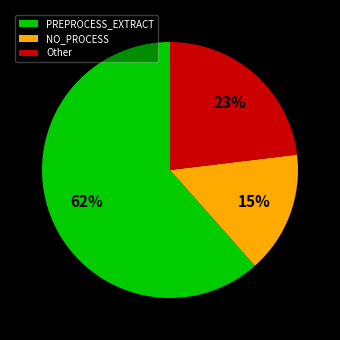

Between Other and PREPROCESS_EXTRACT, which is larger?

PREPROCESS_EXTRACT